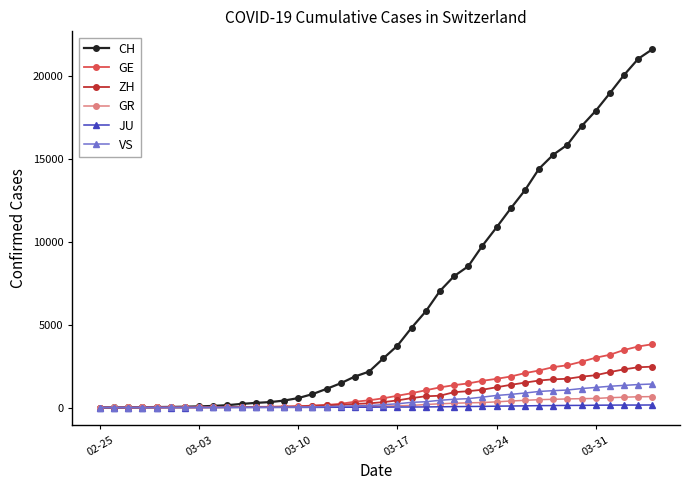

Which series has the widest spread of values?

CH